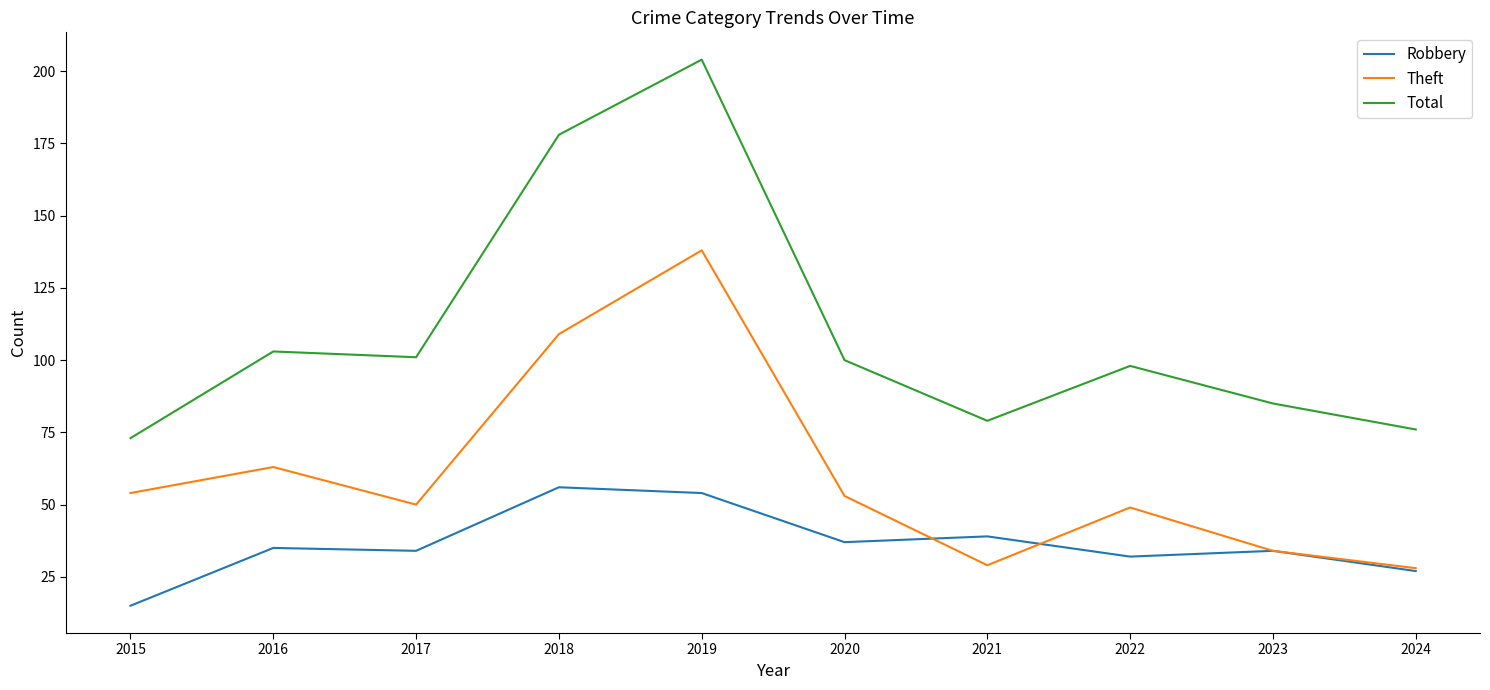

What is the difference between the maximum and minimum values in the Robbery series?

41